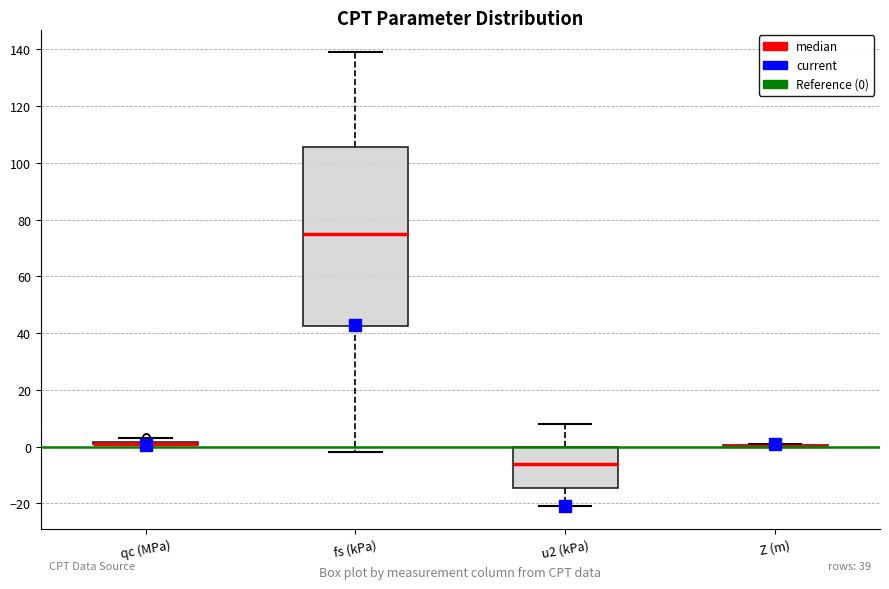

Which box is the tallest, from its lower edge to its upper edge?

fs (kPa)